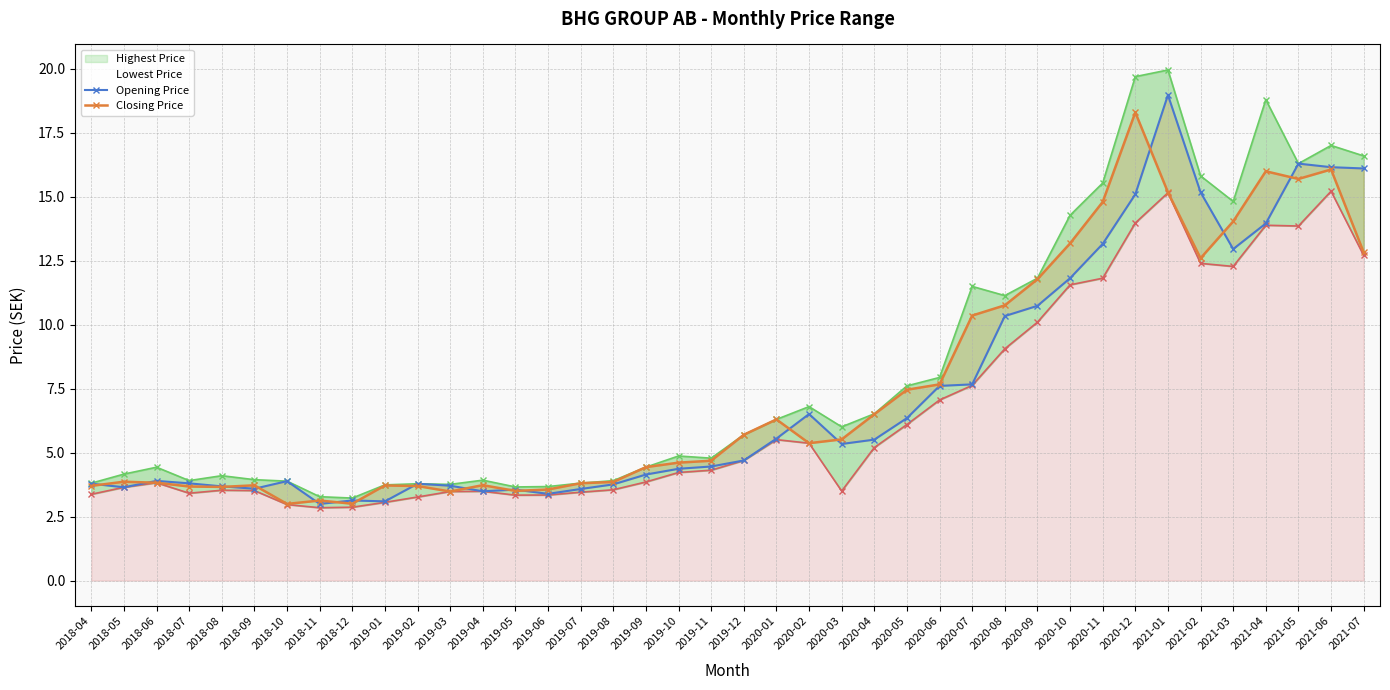

What is the value of the Closing Price point at the 11th from the left?

3.7